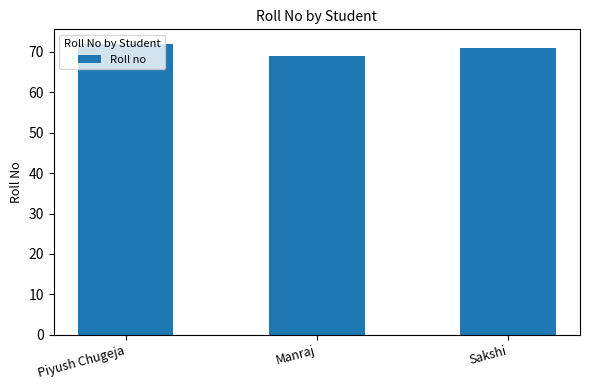

Are the bars grouped side by side (vs. stacked)?

No